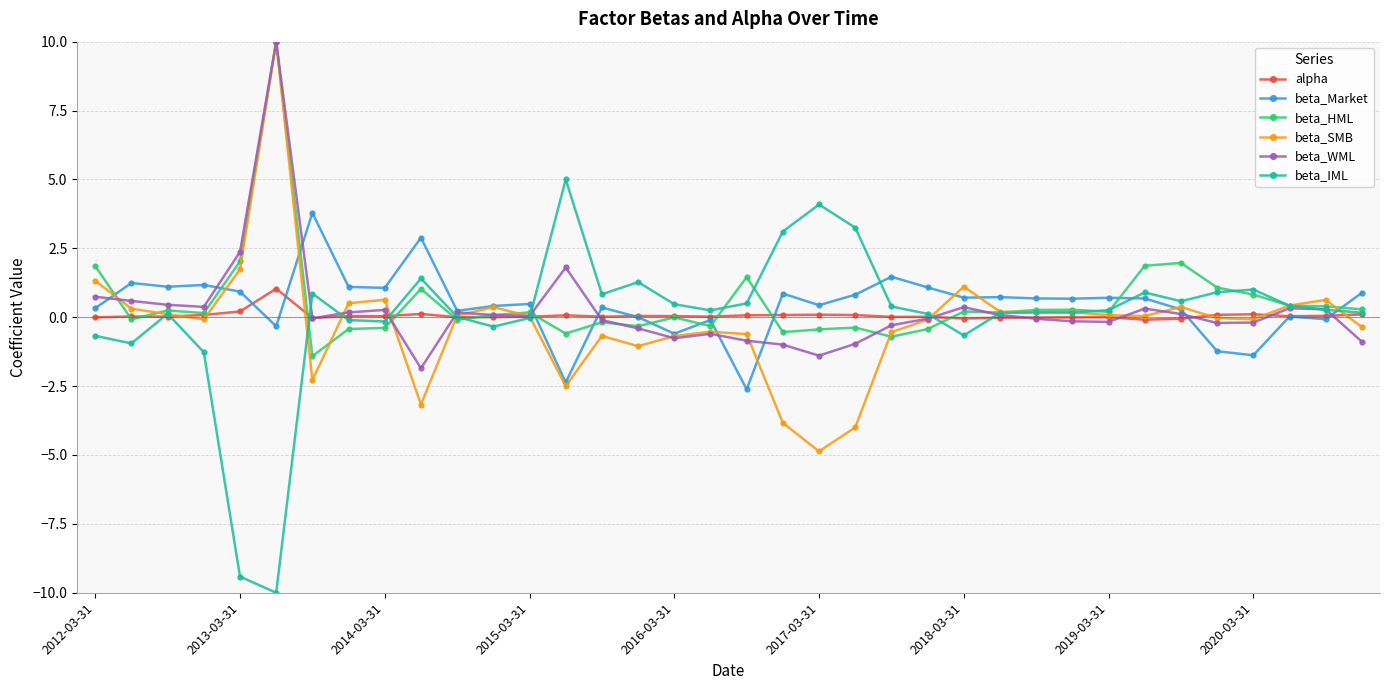

What is the lowest value of the beta_SMB series?

-4.9